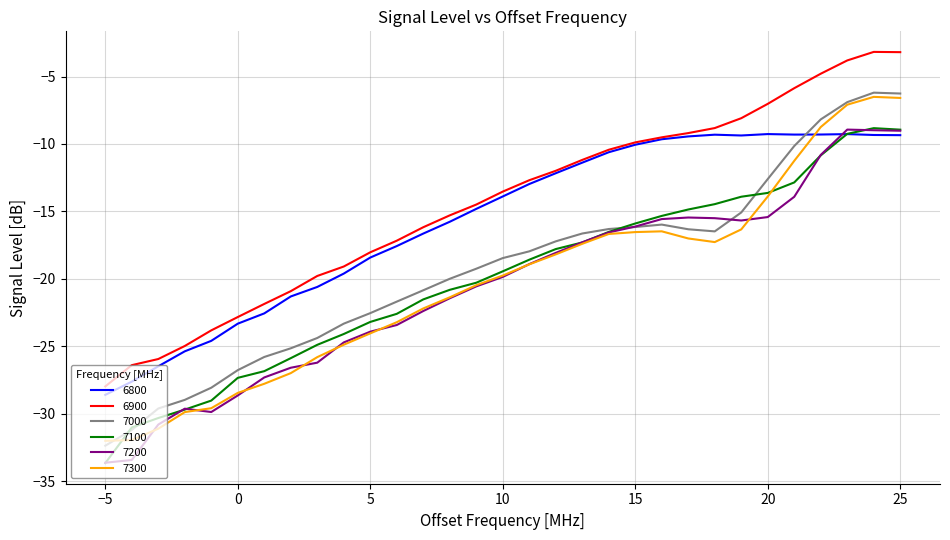

After their last crossing, which series has the higher values: 7300 or 6800?

7300